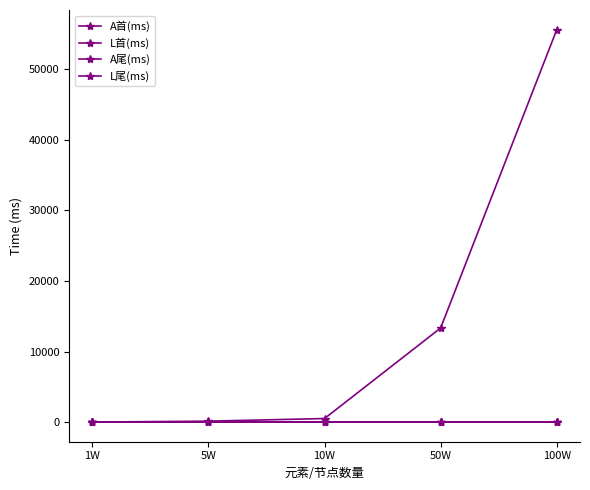

What is the sum of the A首(ms) values at 100W and 1W?

55624